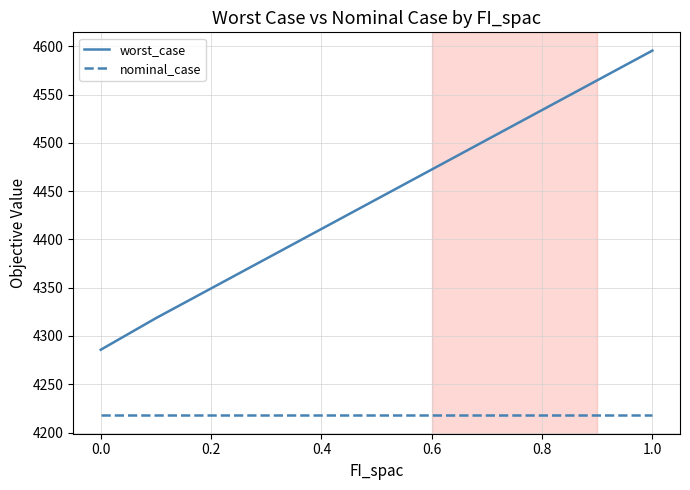

List the series in order of their peak value, lowest first.

nominal_case, worst_case